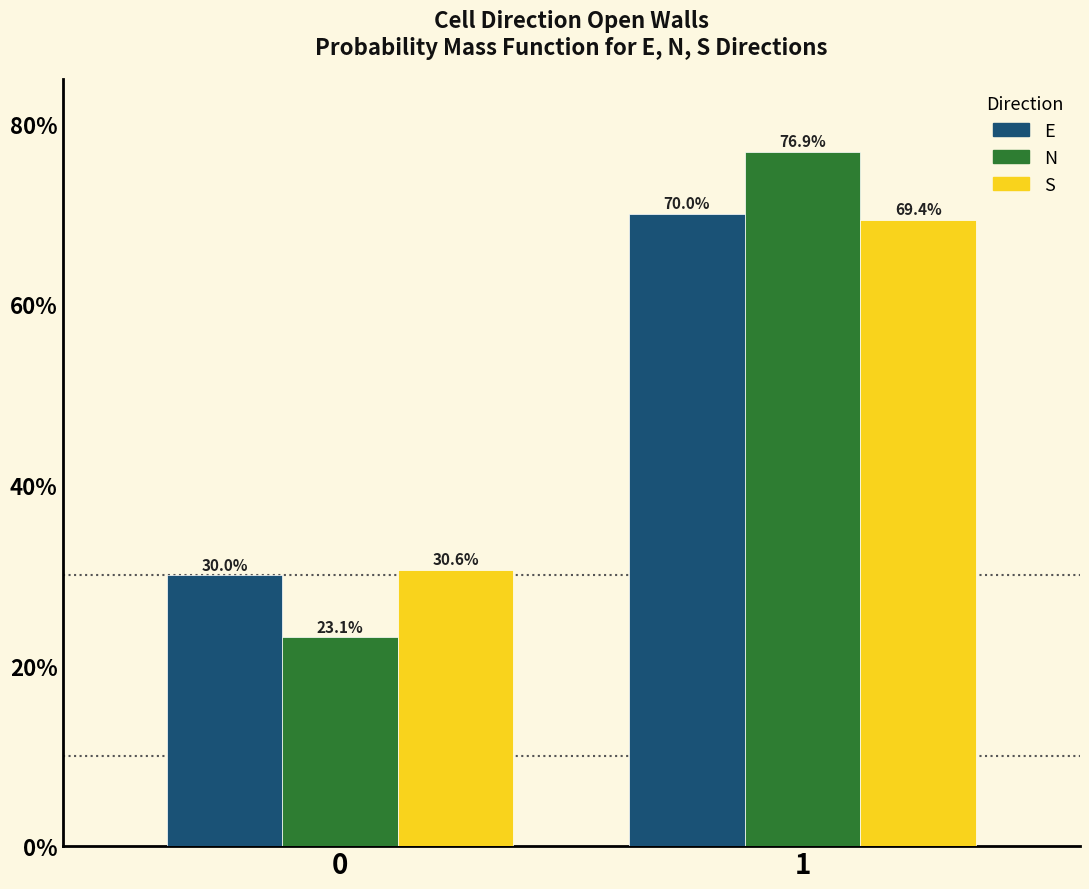

What are all the series names shown in the legend?

E, N, S